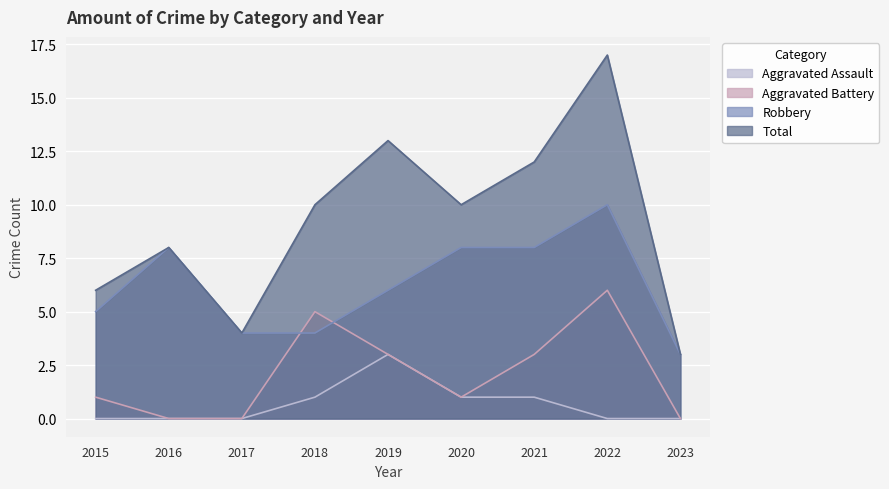

Where do Aggravated Battery and Robbery first cross each other?

2017 and 2018